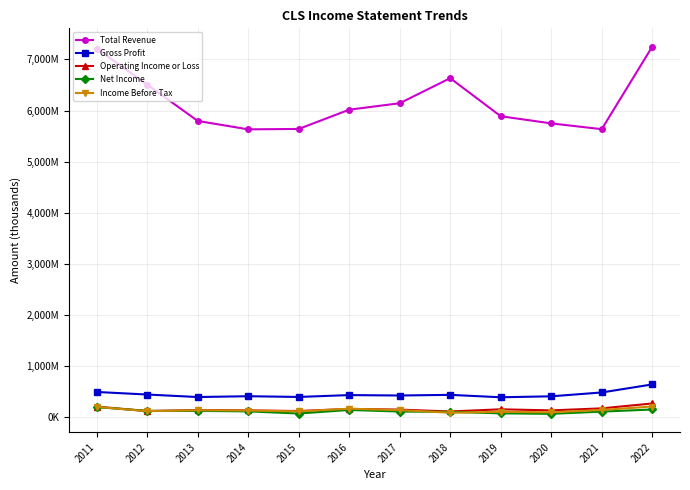

Is this an area chart (filled region under the line)?

No